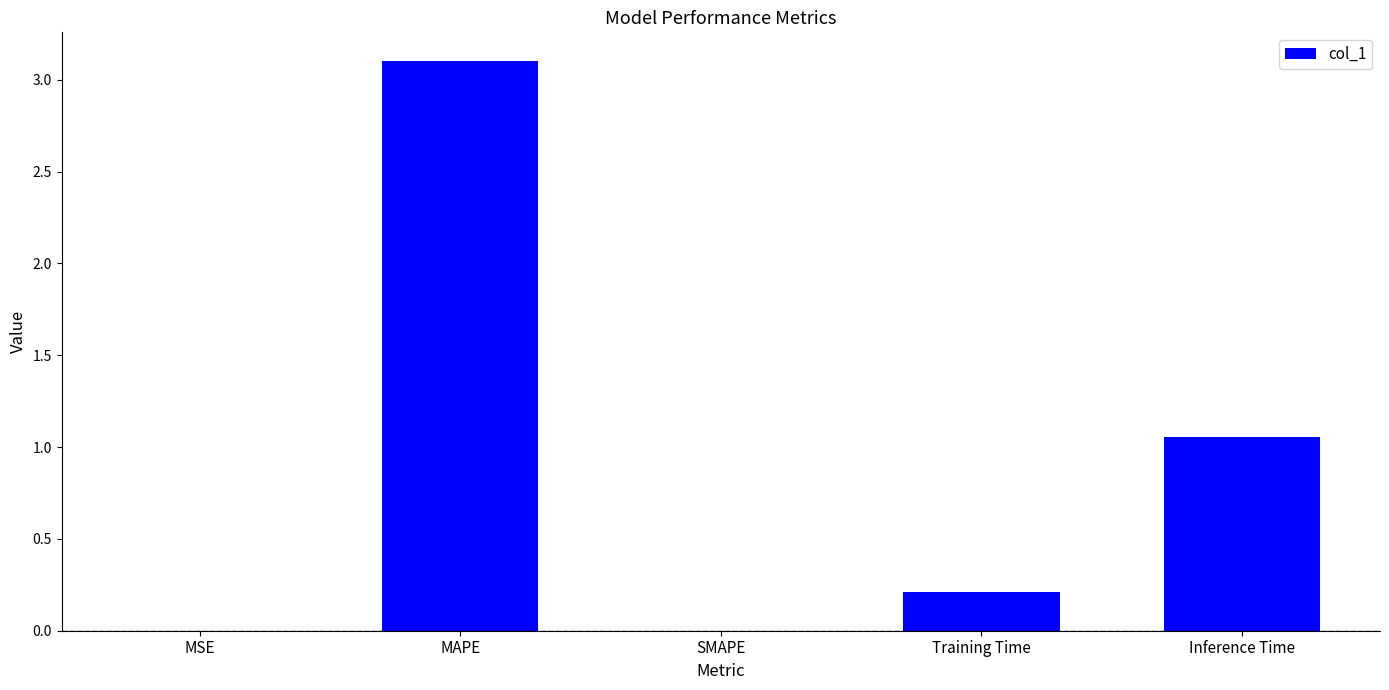

What is the change in value from MAPE to SMAPE?

-3.1